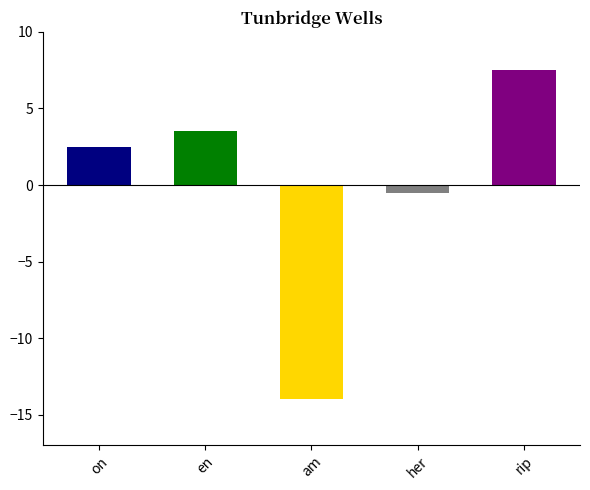

How many negative values are there?

2